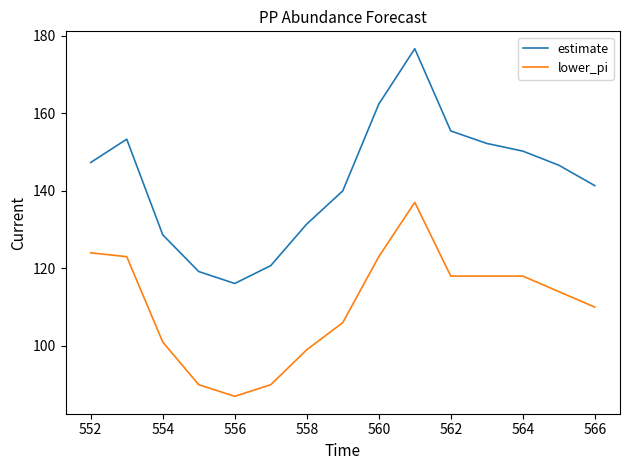

Reading left to right, list all the values displayed in this chart.

estimate: 147.3	153.3	128.6	119.2	116.1	120.7	131.4	140.0	162.3	176.6	155.4	152.2	150.2	146.6	141.3
lower_pi: 124.0	123.0	101.0	90.0	87.0	90.0	99.0	106.0	123.0	137.0	118.0	118.0	118.0	114.0	110.0